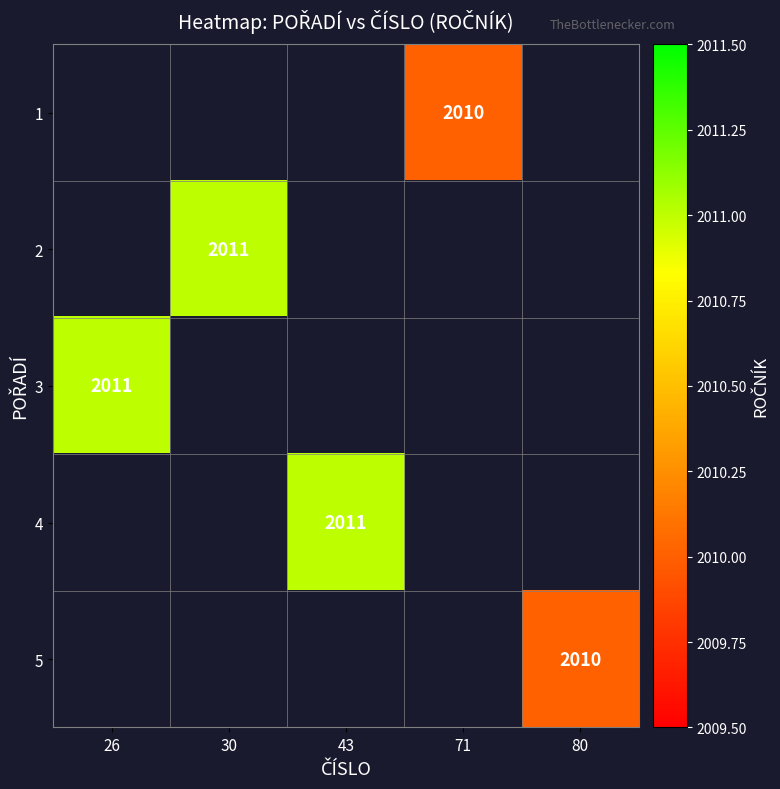

The 5 series shows 2010 at 80. True or false?

True